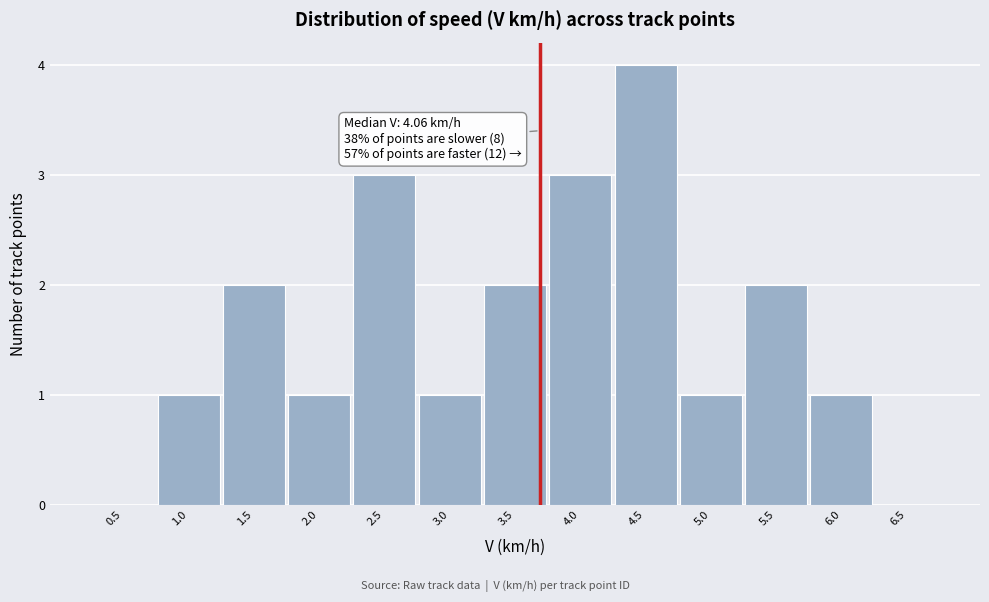

Reading left to right, list all the values displayed in this chart.

0.5=0	1.0=1	1.5=2	2.0=1	2.5=3	3.0=1	3.5=2	4.0=3	4.5=4	5.0=1	5.5=2	6.0=1	6.5=0